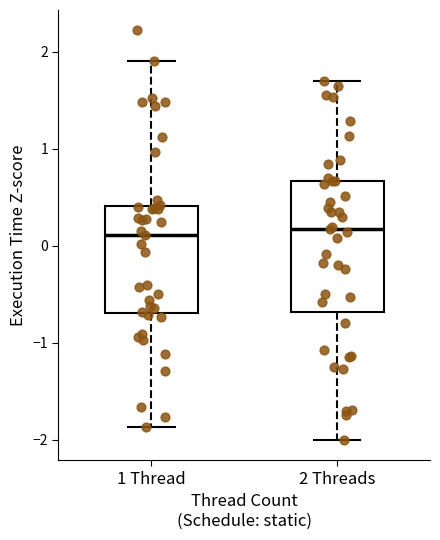

Reading left to right, transcribe this box plot: for each box, give where its median line is, the range the box spans, and where its two whiskers end, as read against the y-axis. The values are not printed on the chart, so give them approximately, as read against the axis.

1 Thread: median 0.1, box -0.7 to 0.4, whiskers -1.9 to 1.9
2 Threads: median 0.2, box -0.7 to 0.7, whiskers -2.0 to 1.7